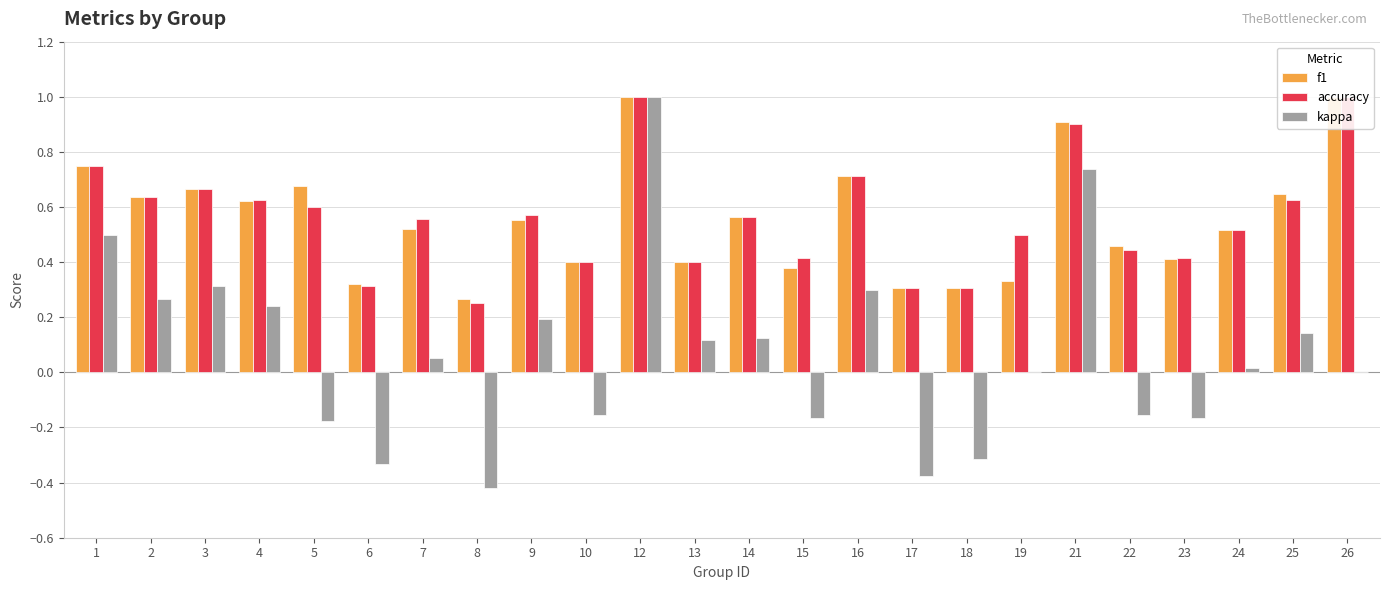

Between 17 and 25, which series saw the biggest shift?

kappa